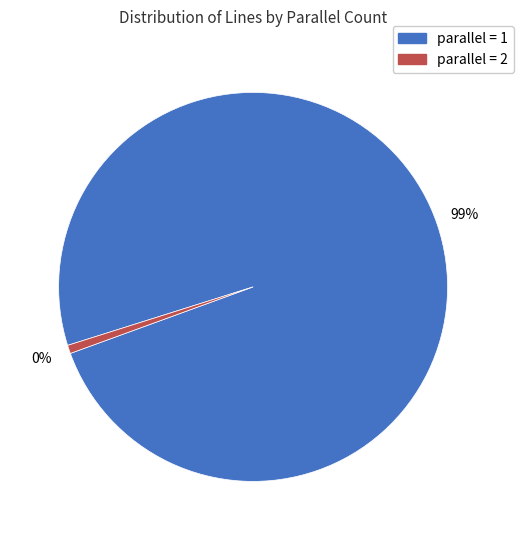

To the nearest percent, what is the difference between the largest and smallest slice percentages?

99%